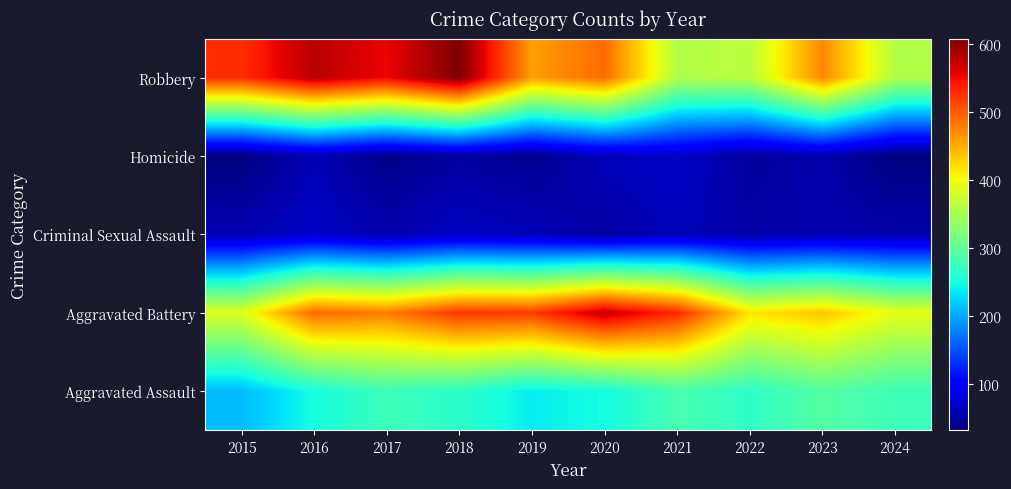

Reading left to right, transcribe all the data shown in this chart.

Aggravated Assault: 2015=210	2016=250	2017=276	2018=265	2019=238	2020=249	2021=284	2022=267	2023=293	2024=277
Aggravated Battery: 2015=387	2016=491	2017=480	2018=522	2019=520	2020=574	2021=531	2022=417	2023=436	2024=393
Criminal Sexual Assault: 2015=58	2016=69	2017=55	2018=66	2019=61	2020=49	2021=62	2022=52	2023=56	2024=54
Homicide: 2015=32	2016=59	2017=37	2018=49	2019=40	2020=63	2021=69	2022=47	2023=55	2024=32
Robbery: 2015=527	2016=579	2017=553	2018=608	2019=458	2020=491	2021=357	2022=364	2023=473	2024=357